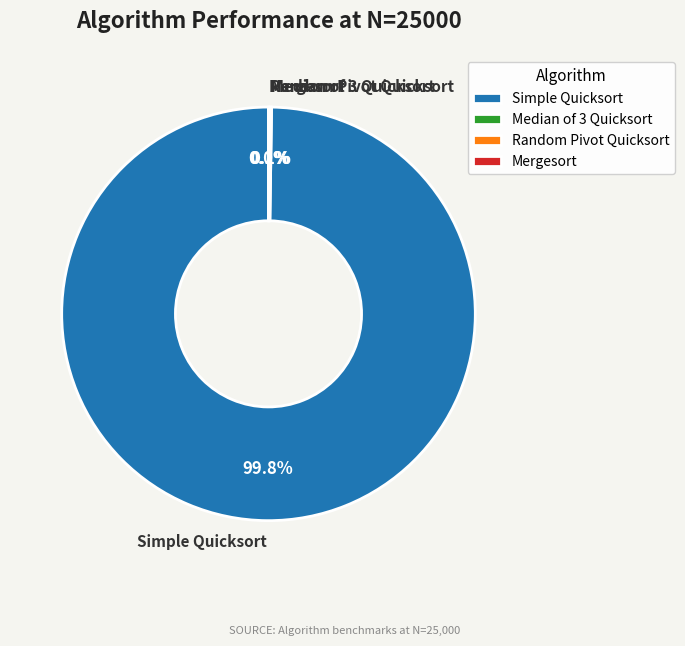

What portion of the pie excludes Simple Quicksort?

0.2%